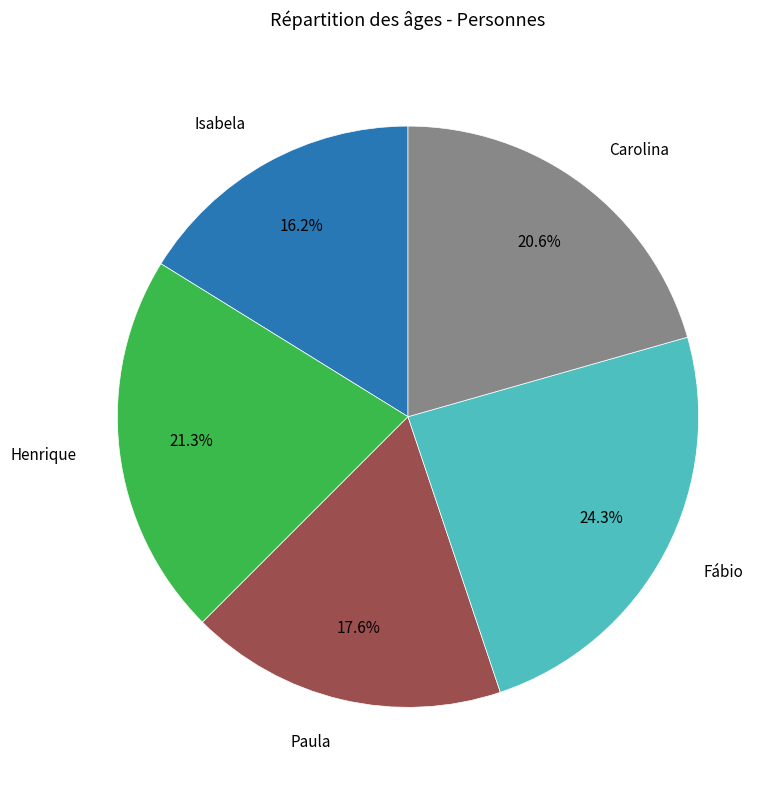

Does any single category account for the majority?

No